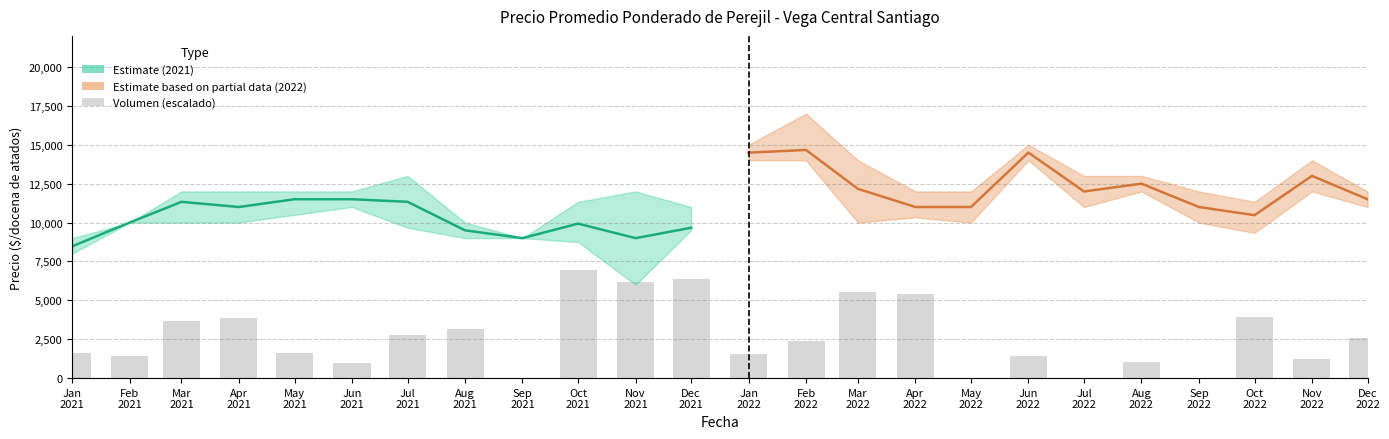

List the labels in order of value, smallest first.

Sep
2021, May
2022, Jul
2022, Sep
2022, Jun
2021, Aug
2022, Nov
2022, Feb
2021, Jun
2022, Jan
2022, Jan
2021, May
2021, Feb
2022, Dec
2022, Jul
2021, Aug
2021, Mar
2021, Apr
2021, Oct
2022, Apr
2022, Mar
2022, Nov
2021, Dec
2021, Oct
2021